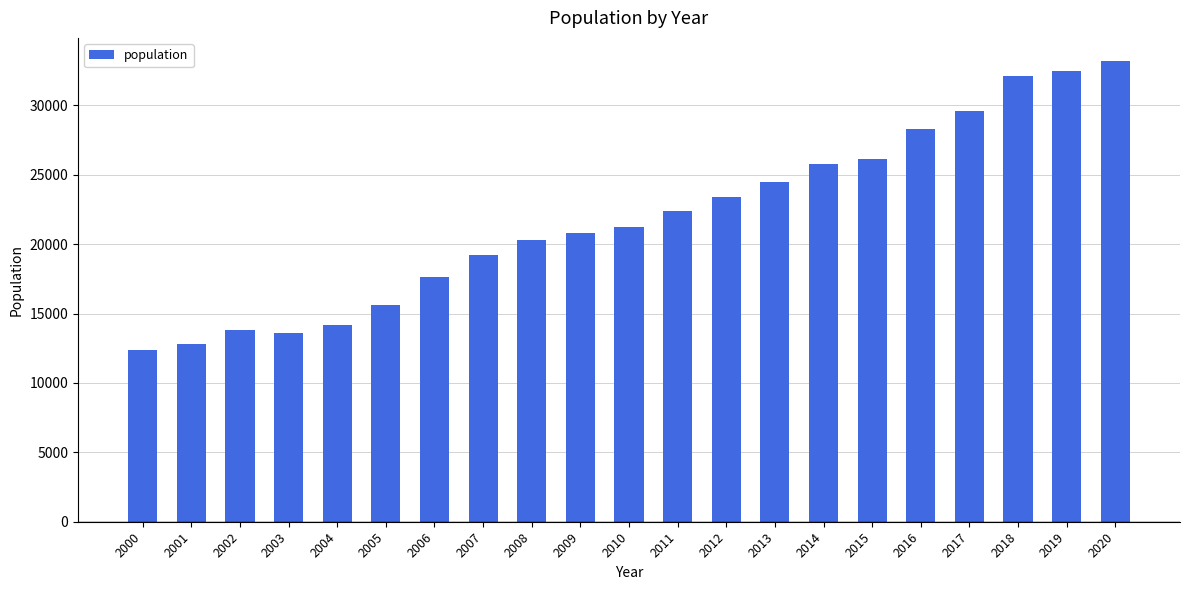

Which category has the lowest value across all series?

2000